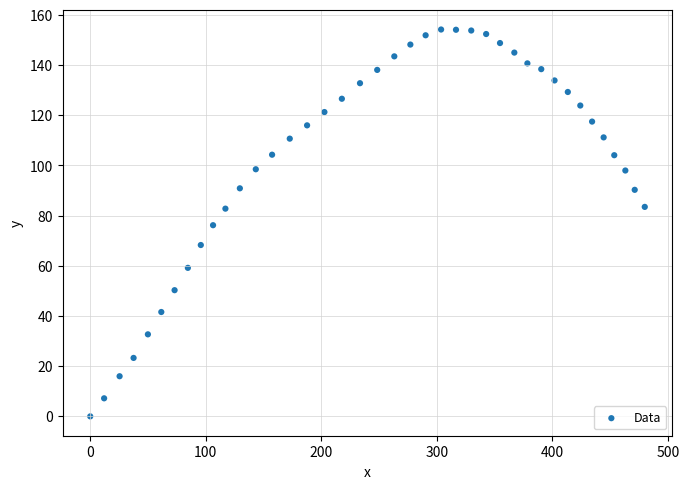

What is the range of Y values (max minus min)?

154.2